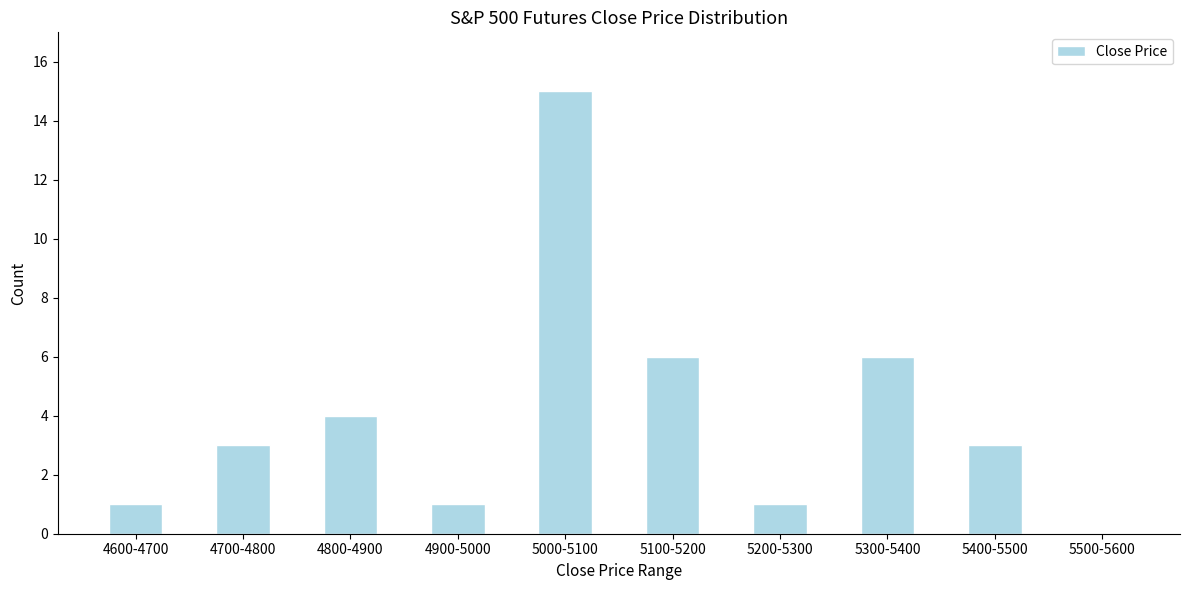

Reading left to right, list all the values displayed in this chart.

4600-4700=1	4700-4800=3	4800-4900=4	4900-5000=1	5000-5100=15	5100-5200=6	5200-5300=1	5300-5400=6	5400-5500=3	5500-5600=0